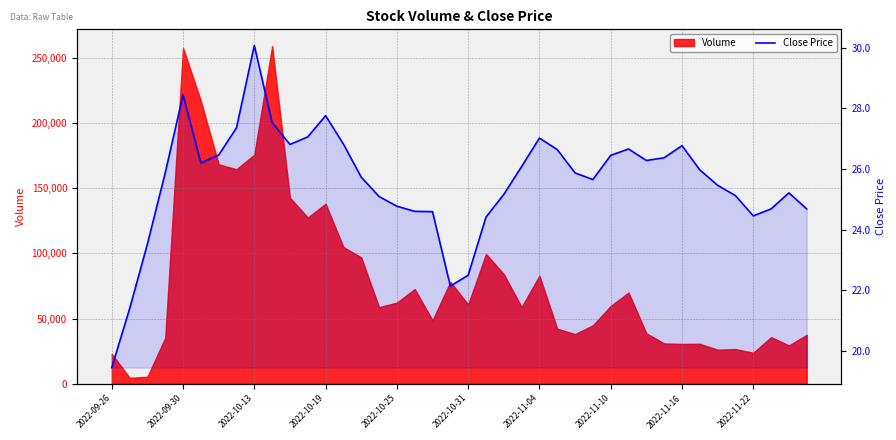

What is the minimum value for Close Price?

19.4